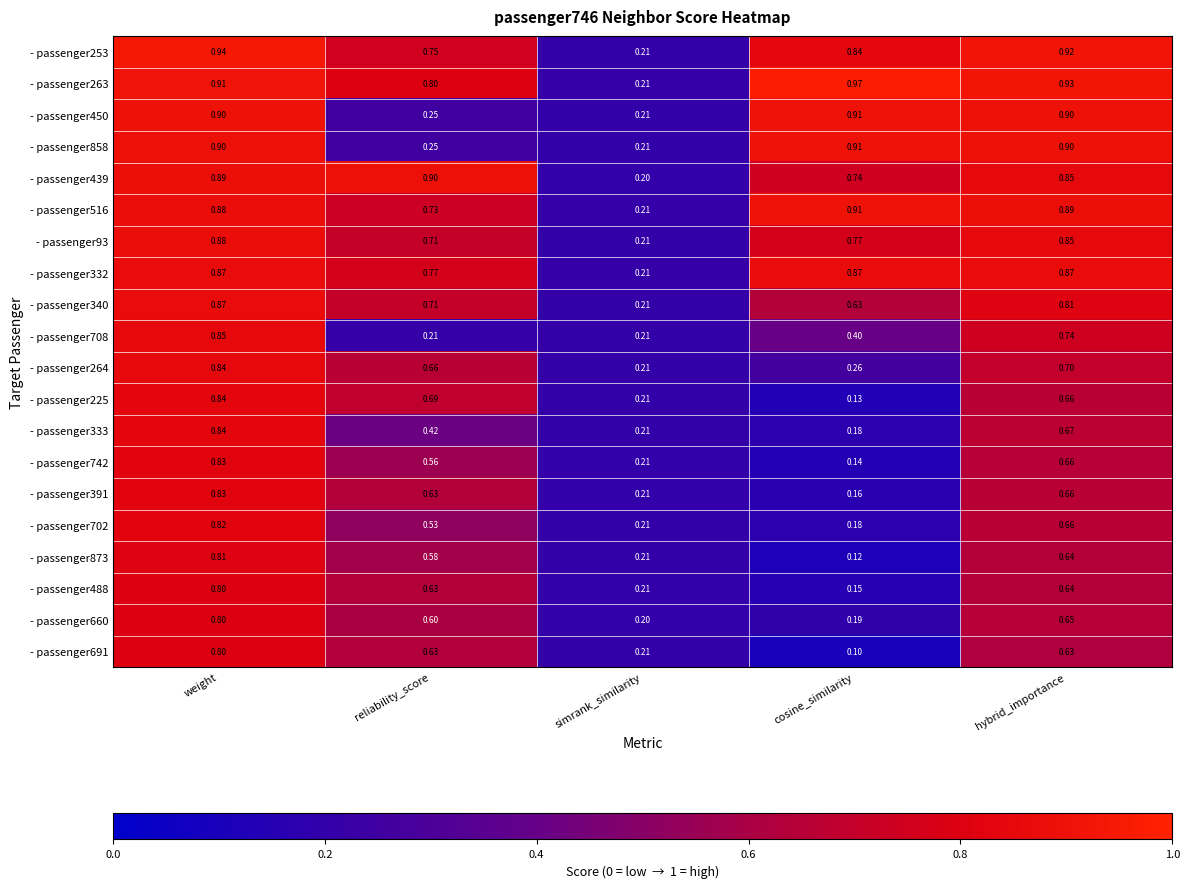

Is the value of - passenger660 at weight greater than the value of - passenger263 at cosine_similarity?

No